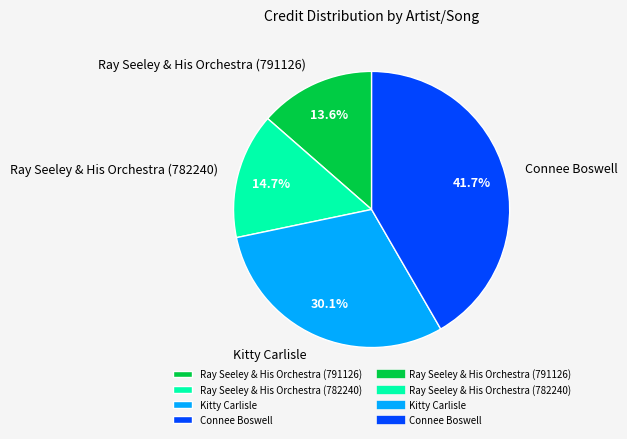

What portion of the pie excludes Connee Boswell?

58.3%